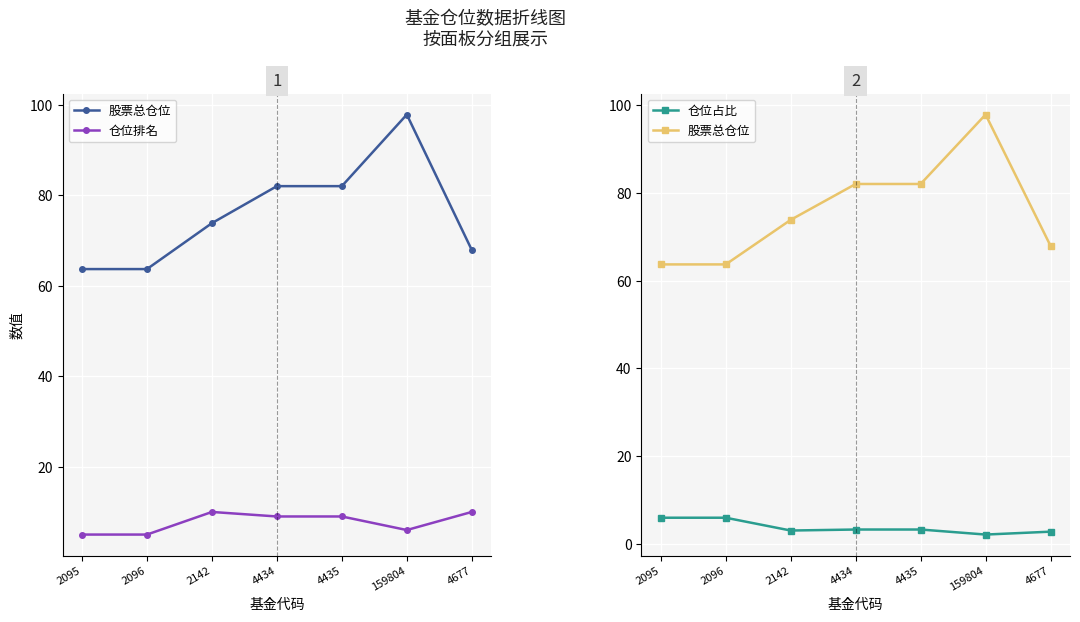

Between which two adjacent categories do 仓位占比 and 仓位排名 first intersect?

2096 and 2142